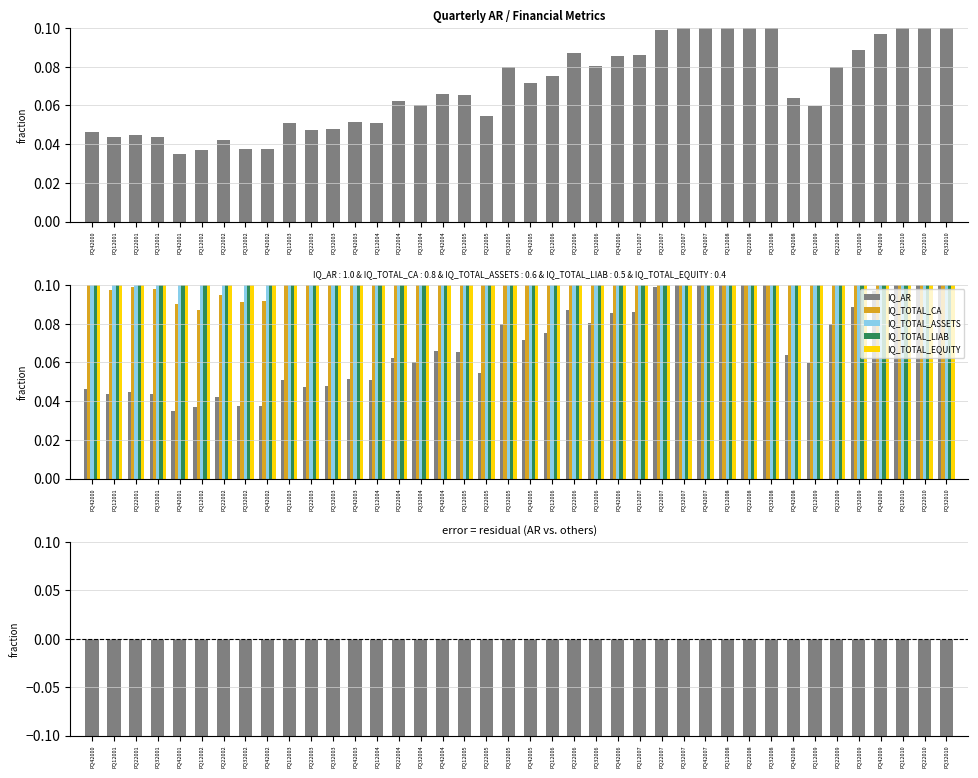

What is the label of the 37th bar from the left?

FQ42009